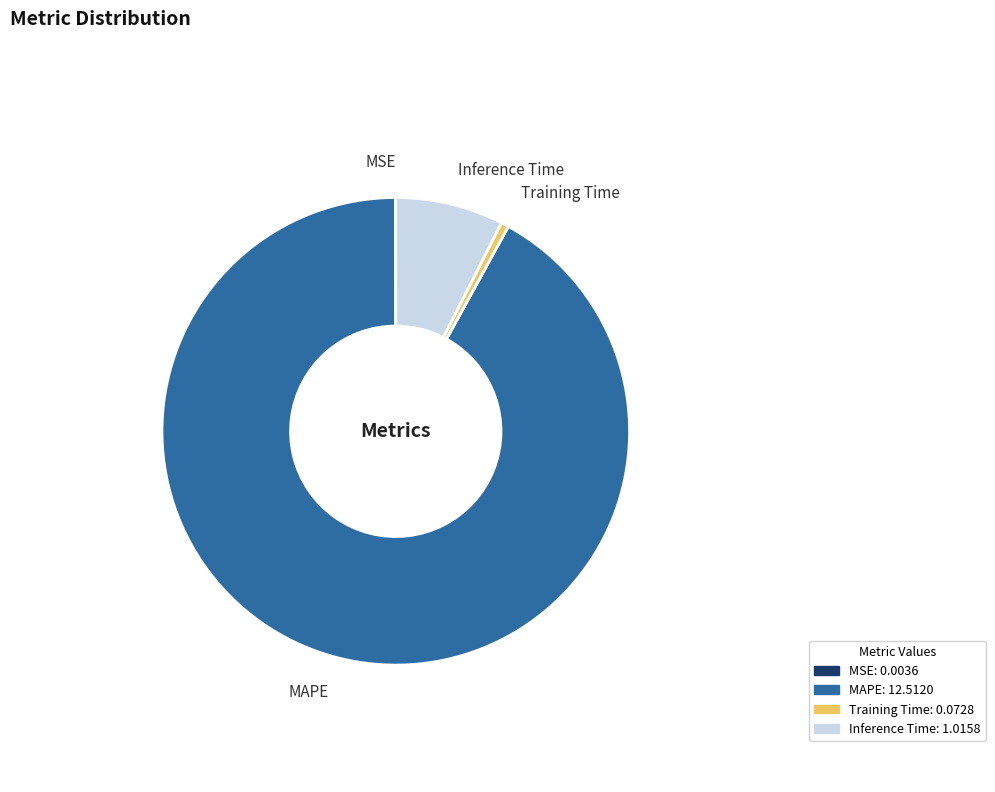

Approximately how many times larger is the value at MAPE compared to Inference Time?

12.3